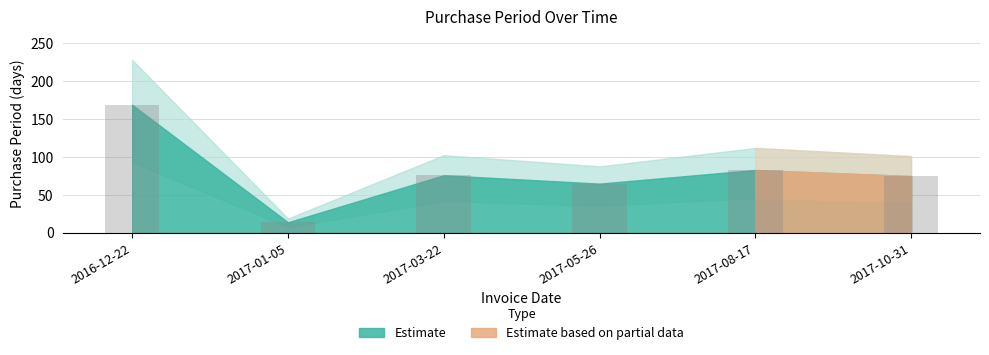

Count the number of categories in the chart.

6